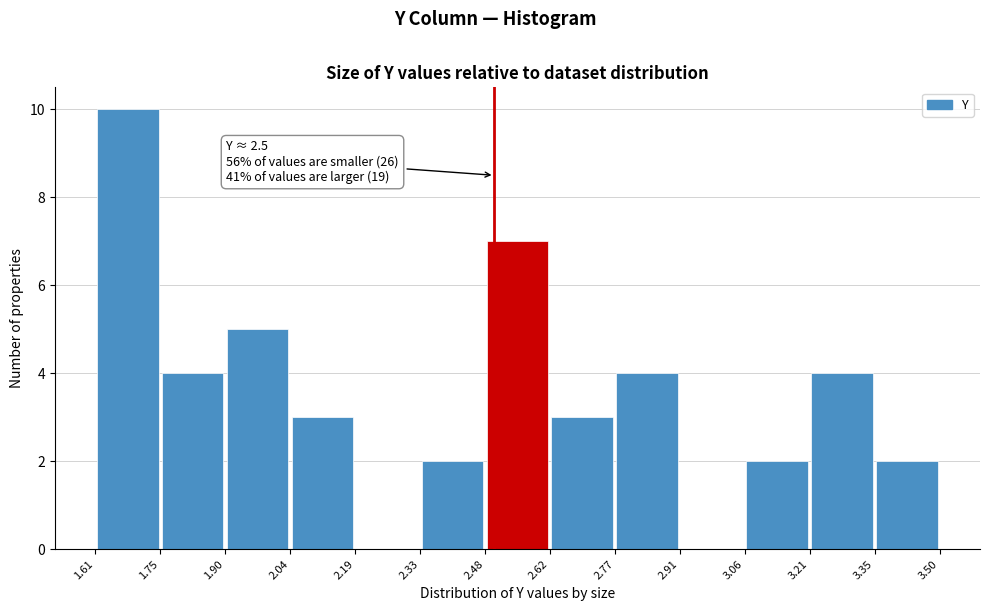

Over which range of the x-axis is the bar tallest?

1.61 to 1.75